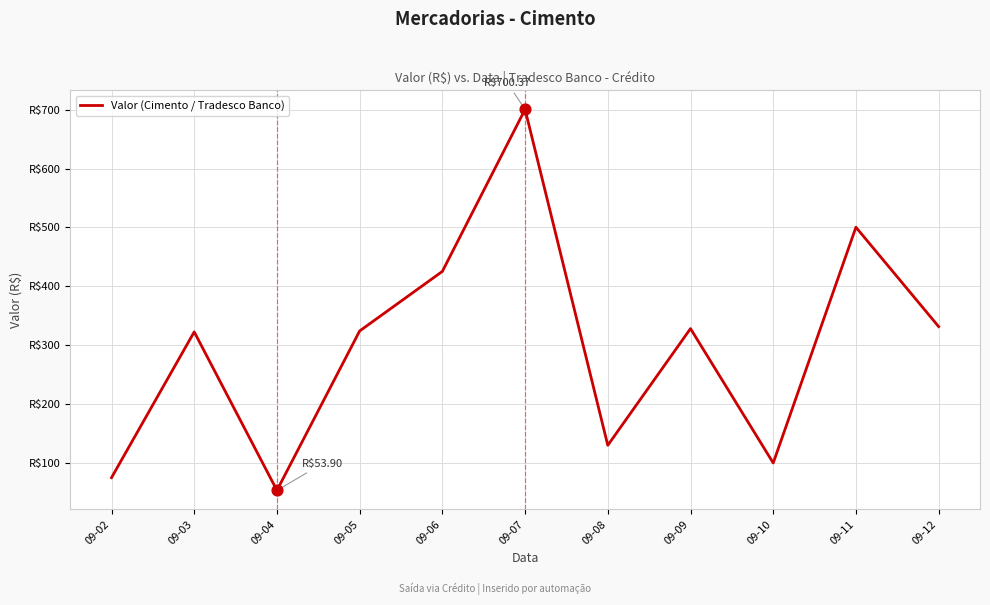

Does the chart have visible grid lines?

Yes